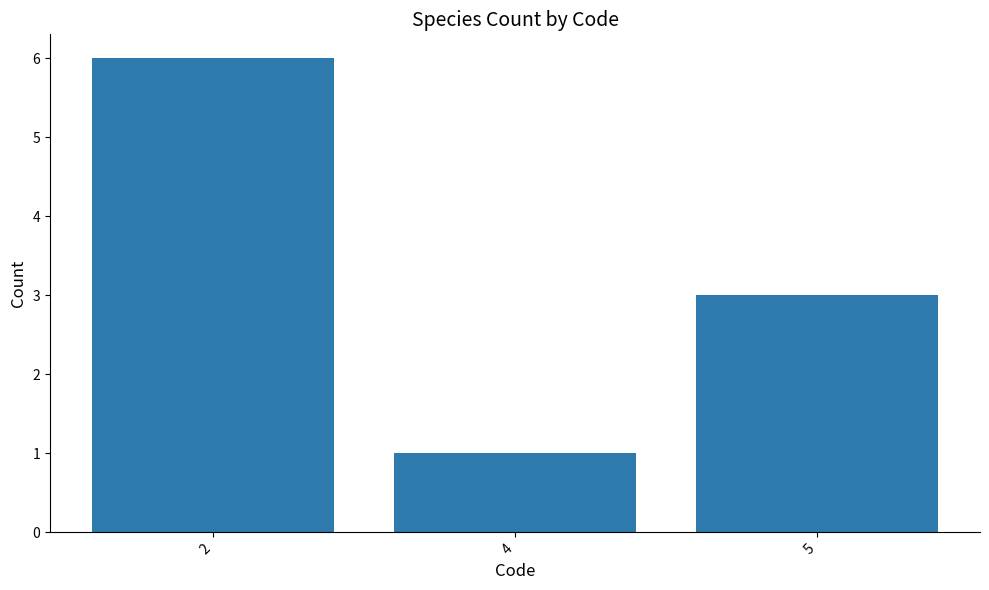

Which category has the lowest value across all series?

4